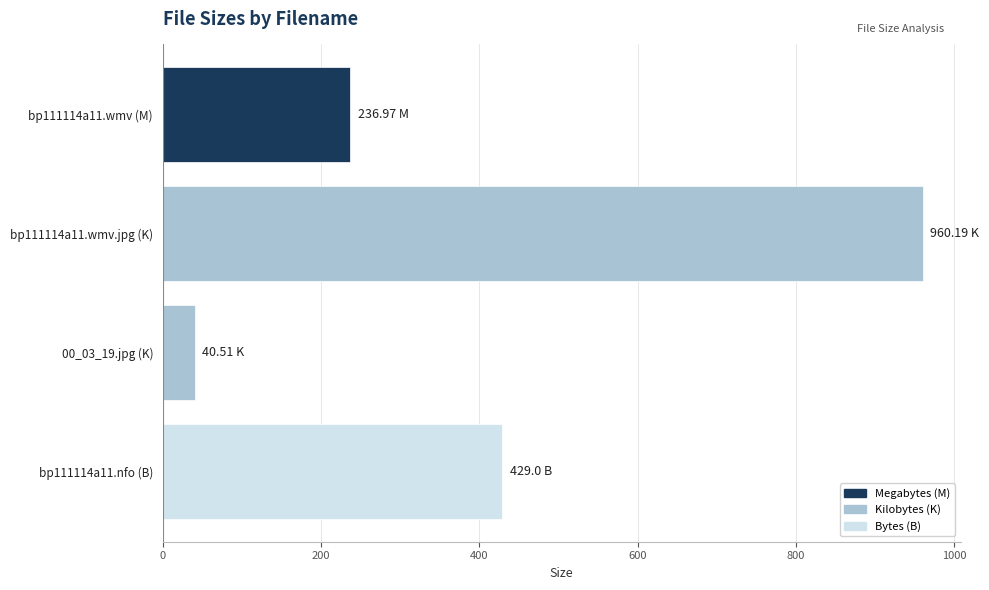

List the labels in order of value, largest first.

bp111114a11.wmv.jpg (K), bp111114a11.nfo (B), bp111114a11.wmv (M), 00_03_19.jpg (K)